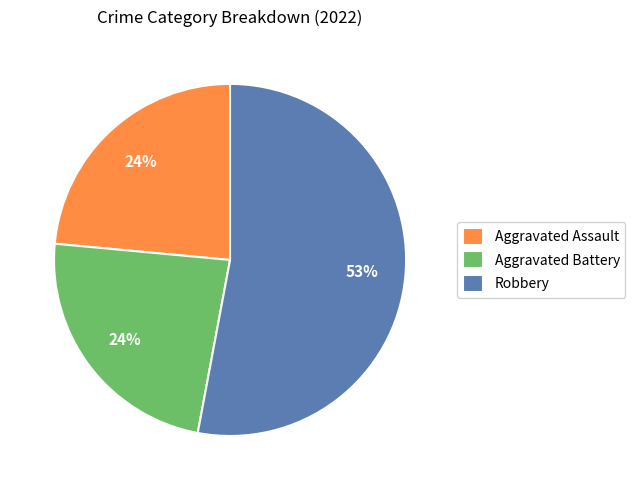

True or false: Aggravated Battery accounts for 24% of the total.

True